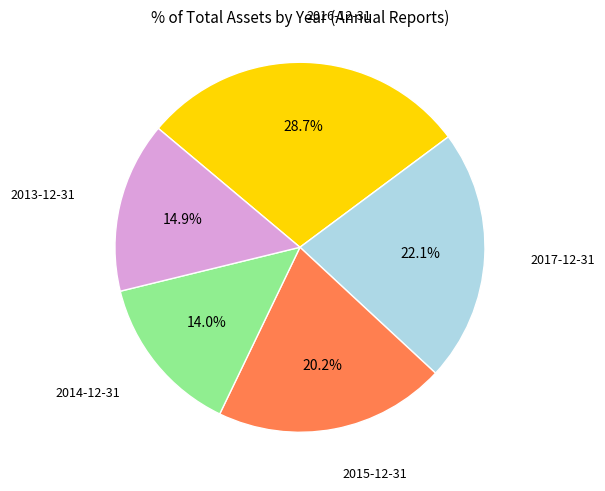

Which has a higher value, 2016-12-31 or 2015-12-31?

2016-12-31